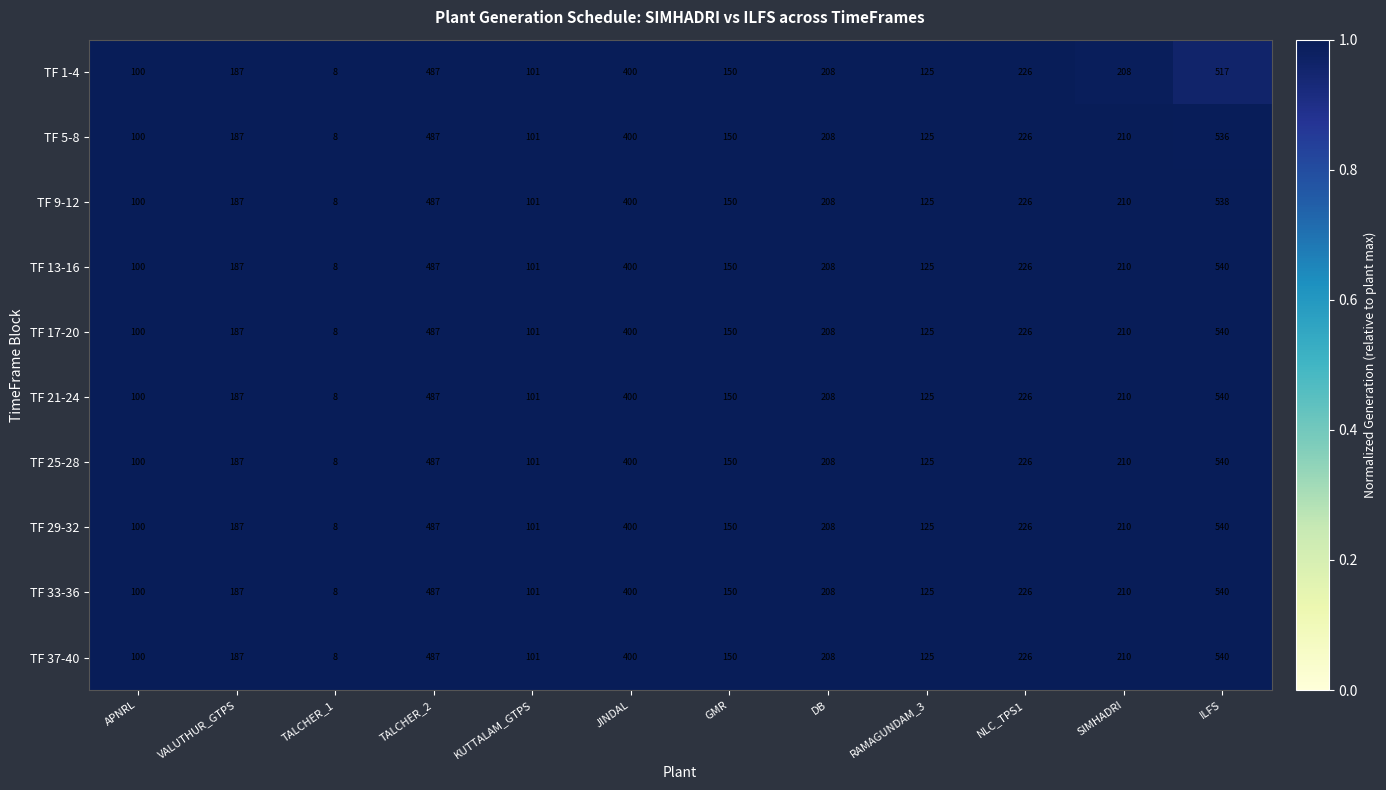

The value of TF 21-24 at KUTTALAM_GTPS is 101. True or false?

True